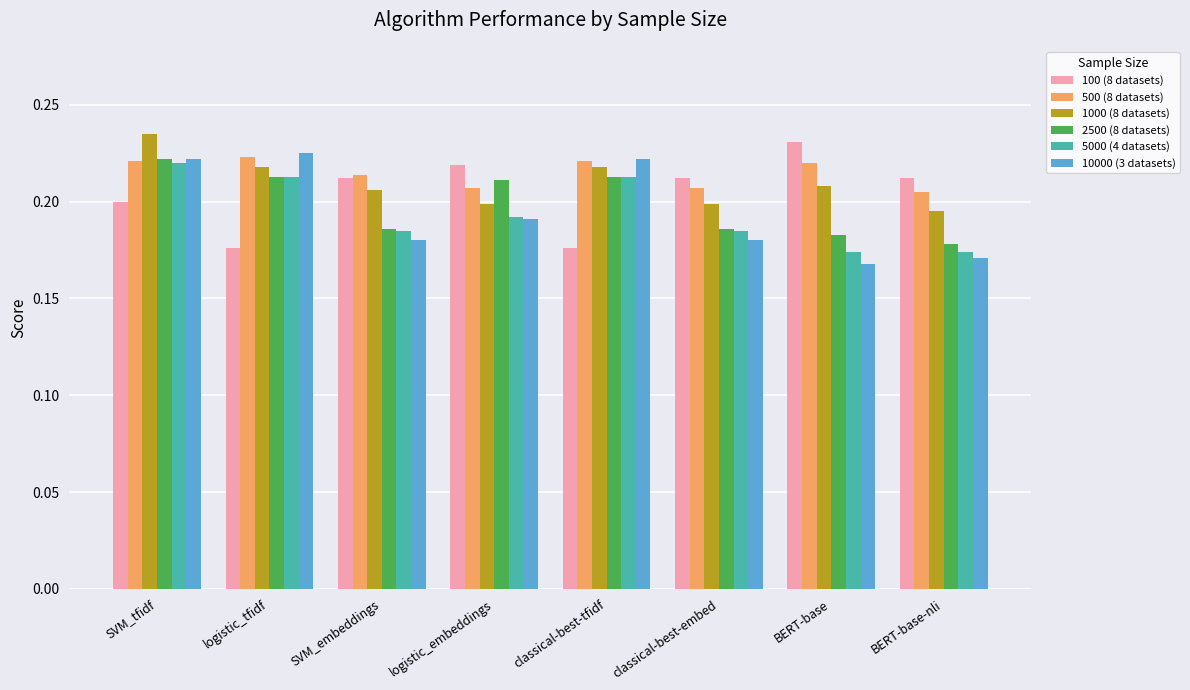

Which series changed the most between logistic_embeddings and classical-best-embed?

2500 (8 datasets)